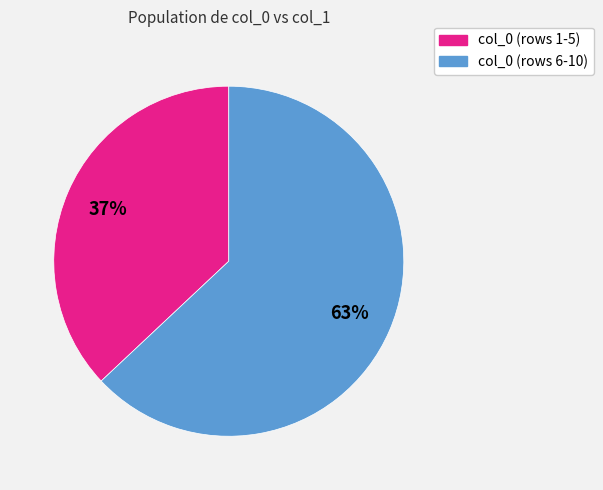

What is the smallest slice in the pie chart?

col_0 (rows 1-5)